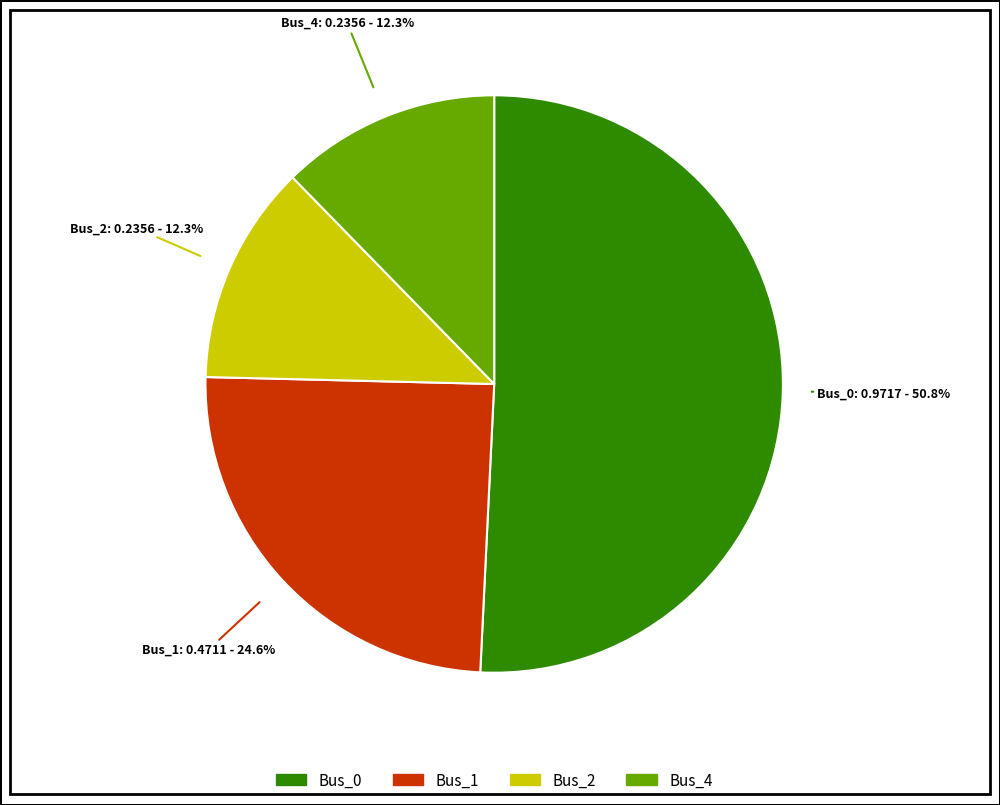

The Bus_4 slice represents 25% of the pie. True or false?

False